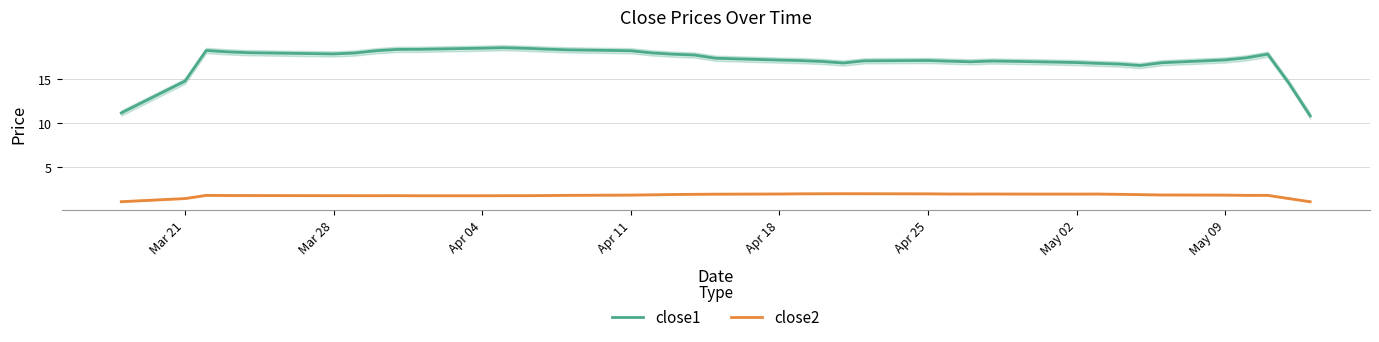

Is the value of close1 at 9 greater than the value of close2 at 18?

Yes